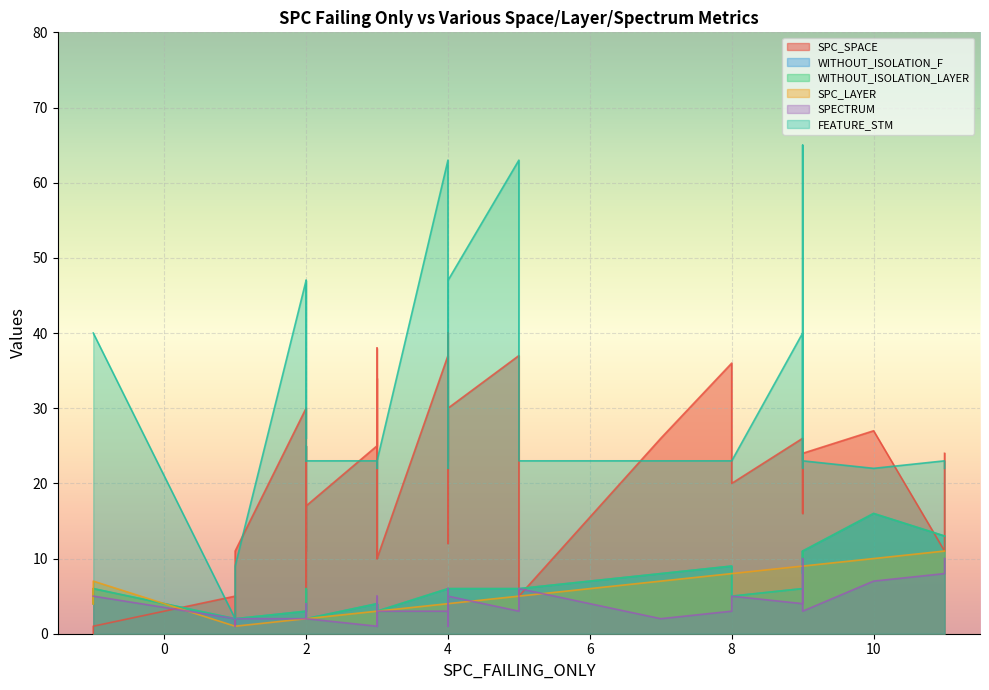

What are all the series names shown in the legend?

SPC_SPACE, WITHOUT_ISOLATION_F, WITHOUT_ISOLATION_LAYER, SPC_LAYER, SPECTRUM, FEATURE_STM